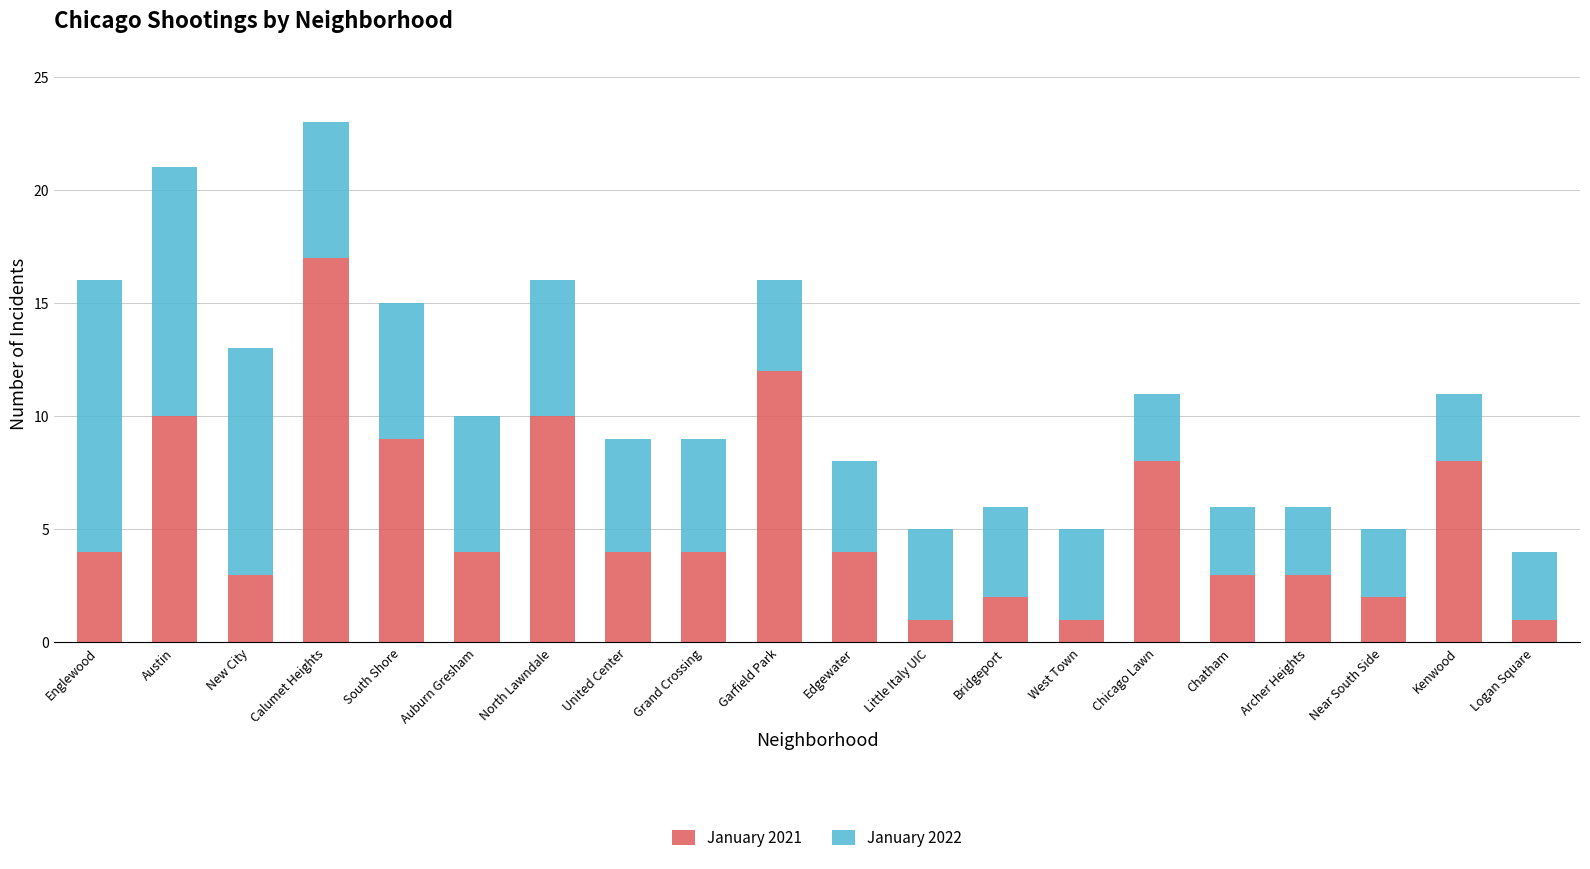

What is the difference between the second highest and second lowest values in the January 2021 series?

11